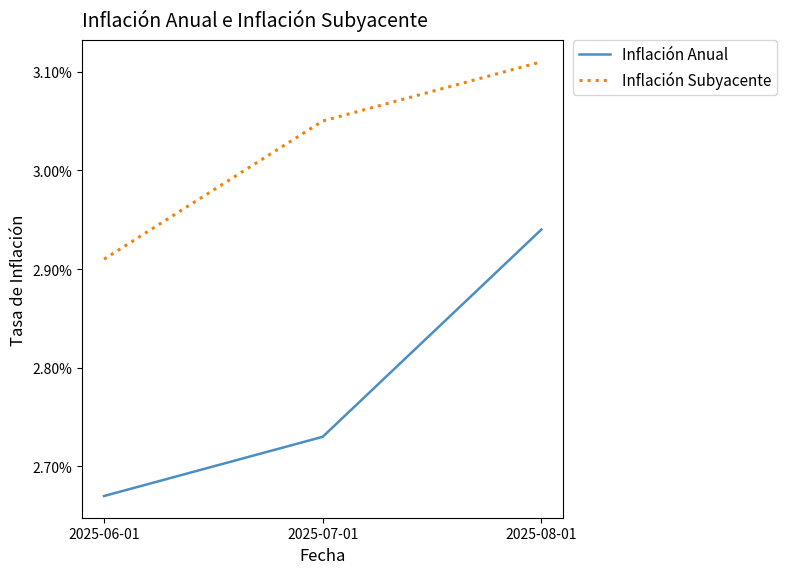

List the series in order of their overall mean, highest first.

Inflación Subyacente, Inflación Anual